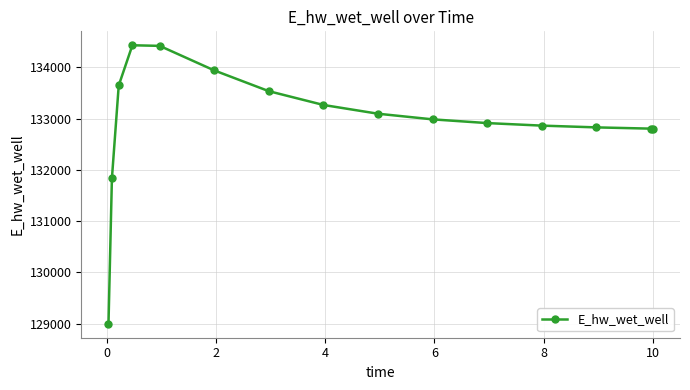

What is the difference between the maximum and minimum values?

5433.1